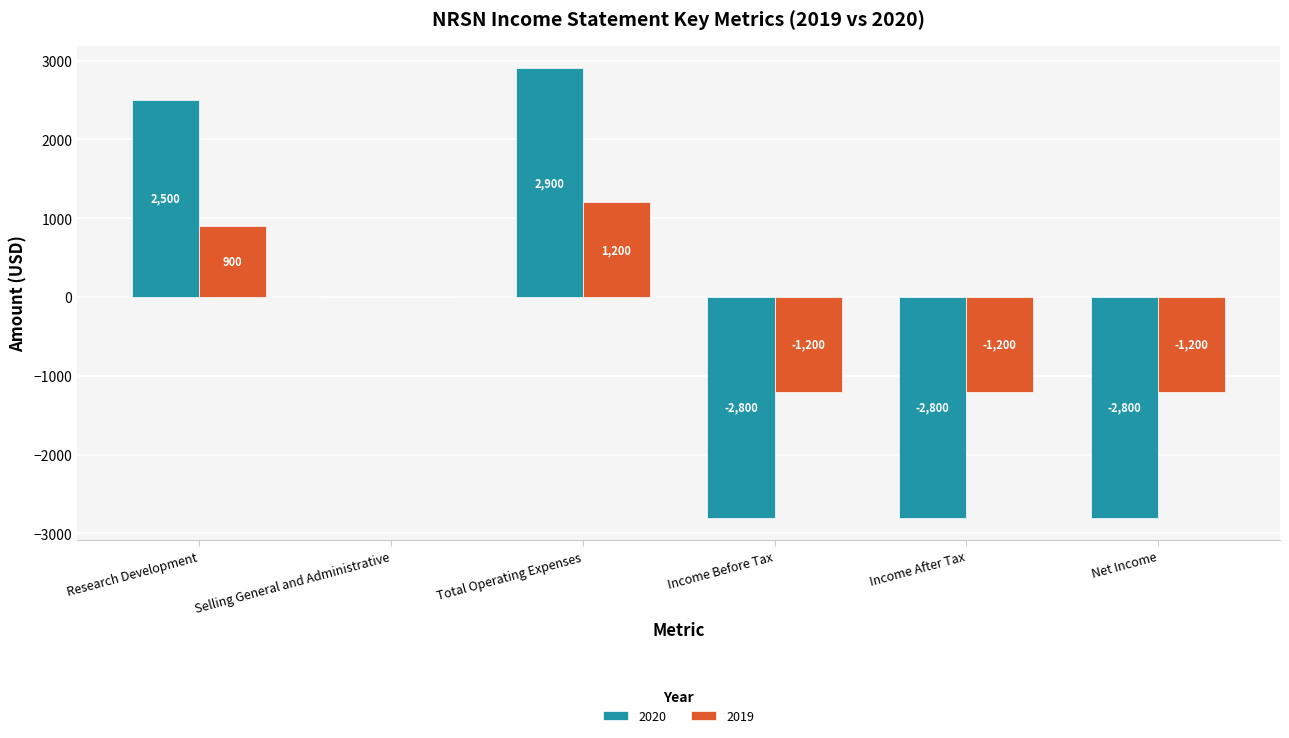

What is the greatest value displayed?

2900